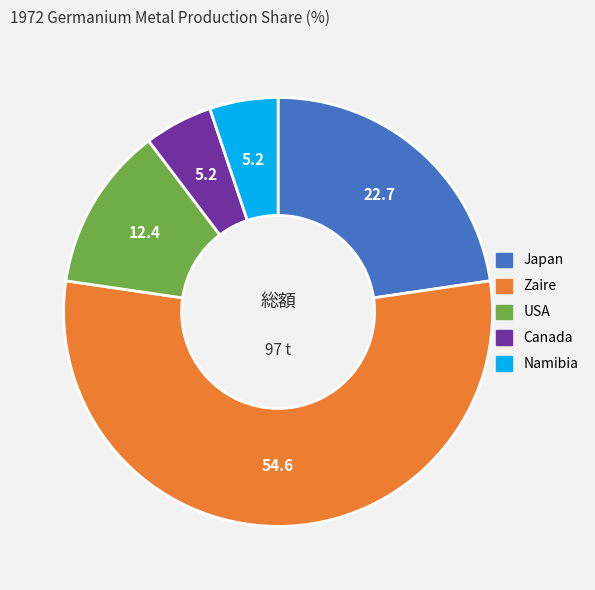

Is there a majority slice in this chart?

Yes